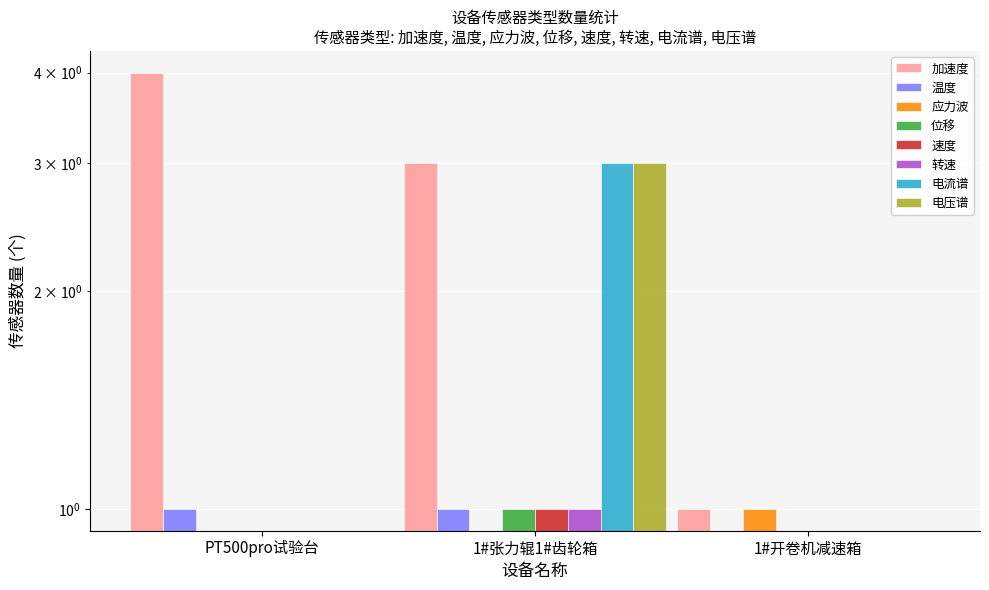

True or false: the data shows 1 at 1#张力辊1#齿轮箱.

False